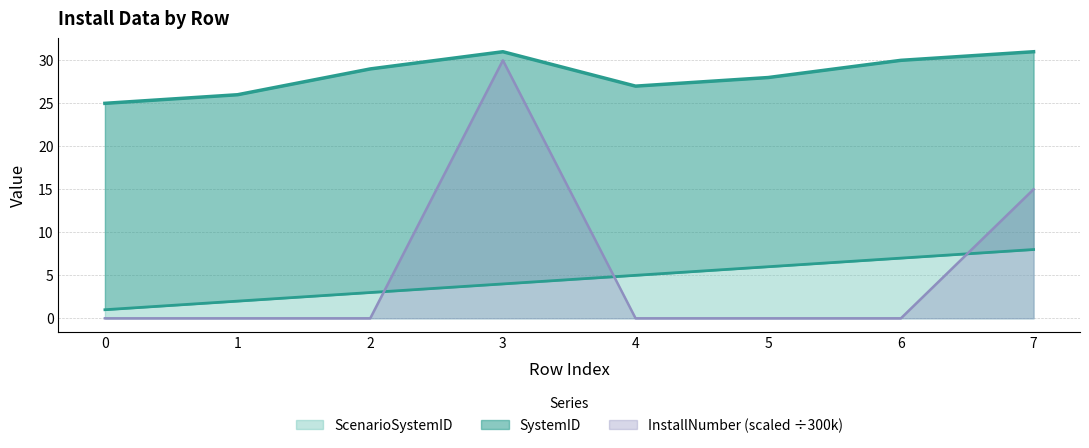

True or false: ScenarioSystemID and SystemID cross at least once.

False